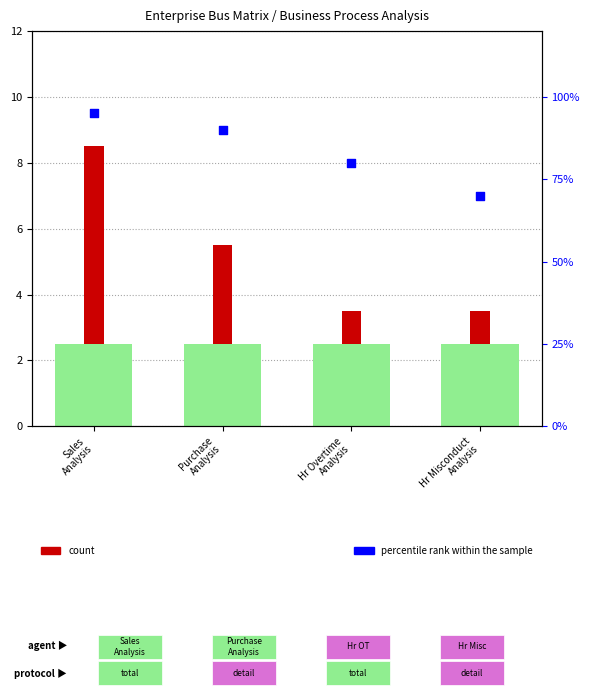

Which has a higher value, Purchase
Analysis or Hr Overtime
Analysis?

Purchase
Analysis